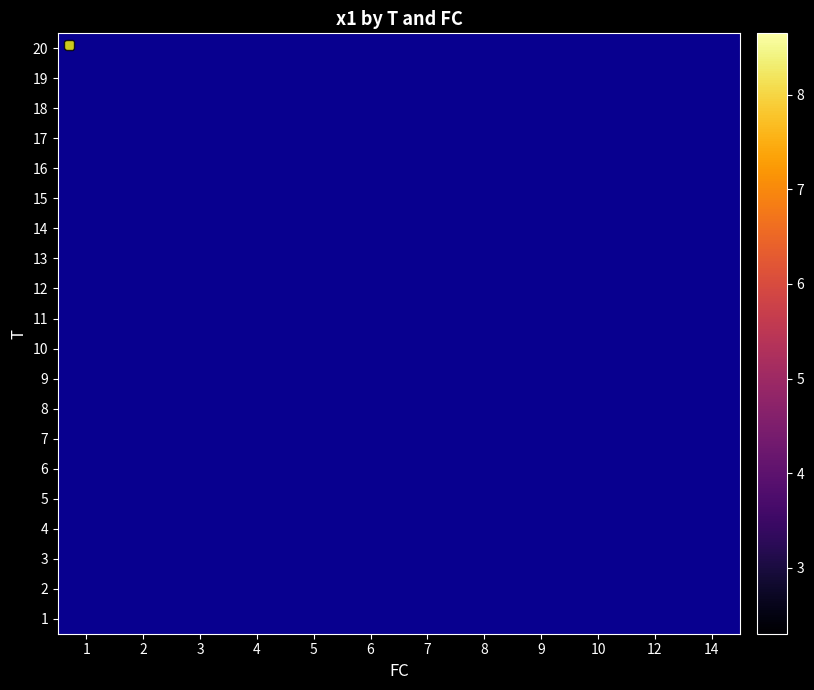

Which has a higher value, 2 or 10?

10